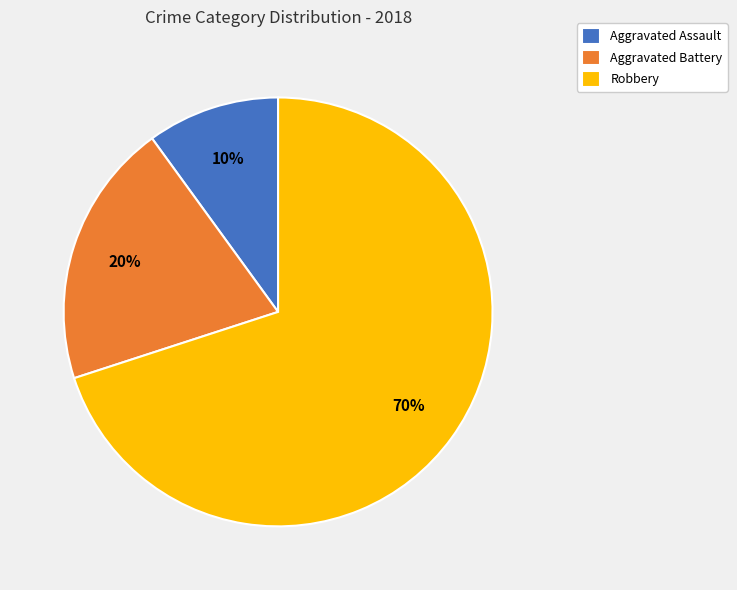

What percentage is the Aggravated Assault slice, to the nearest percent?

10%